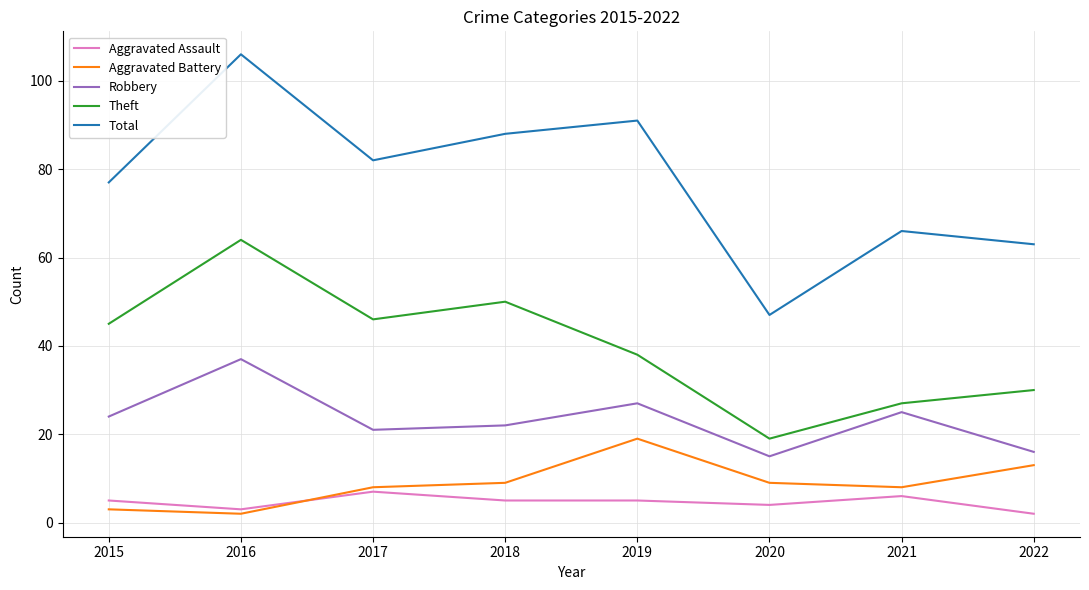

How many lines are shown in the chart?

5